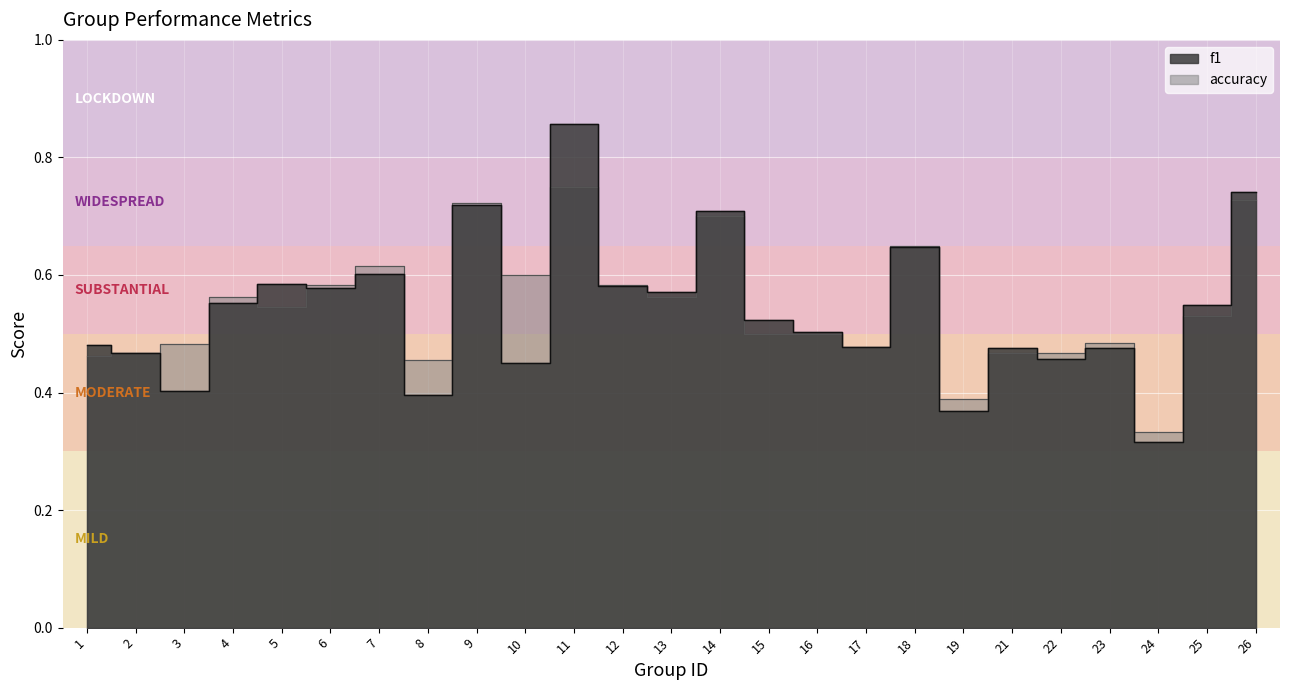

Where is the first local minimum for accuracy?

5